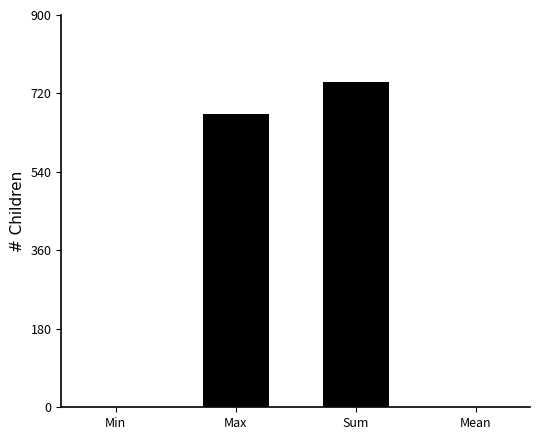

At which category does the chart reach its peak across all series?

Sum